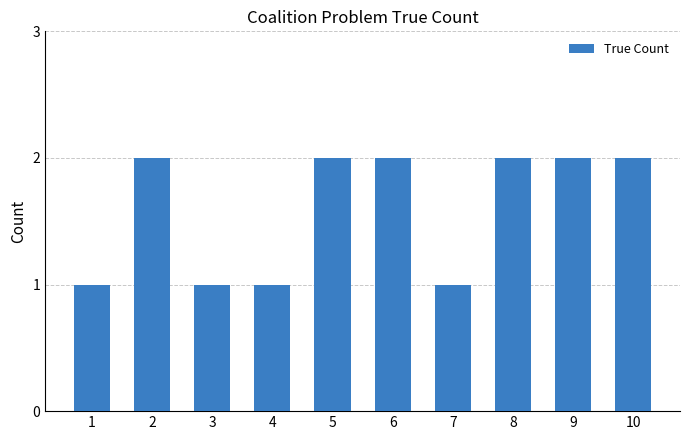

The chart shows a value of 2 at 10. True or false?

True